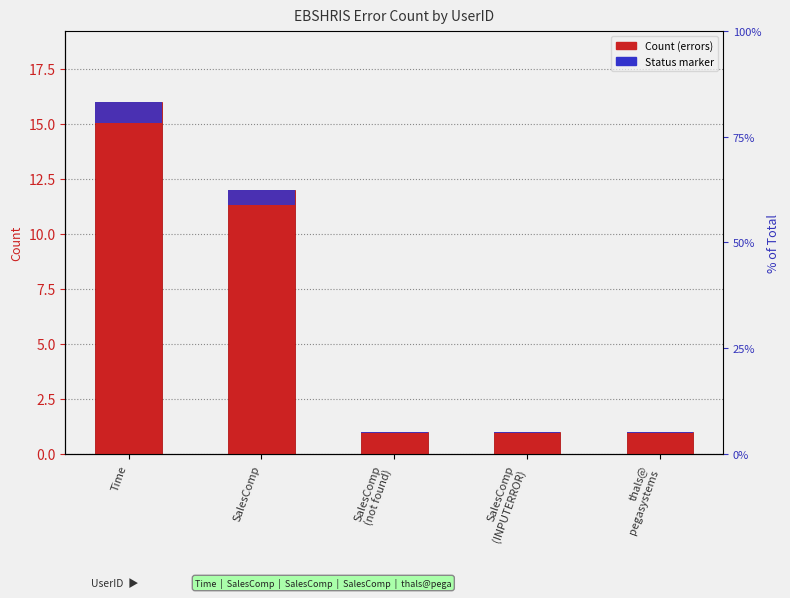

How many data points does each series have?

5